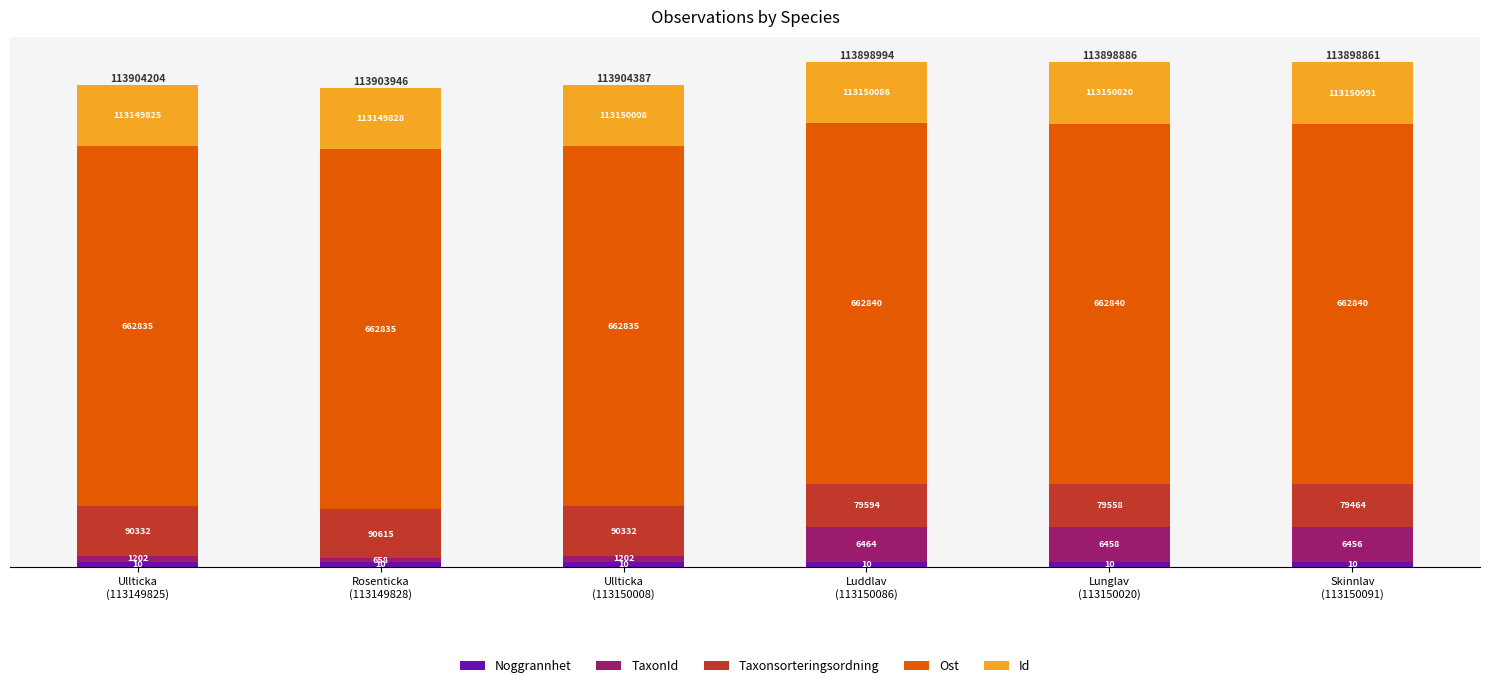

At which label is Noggrannhet closest to 10?

Ullticka
(113149825)